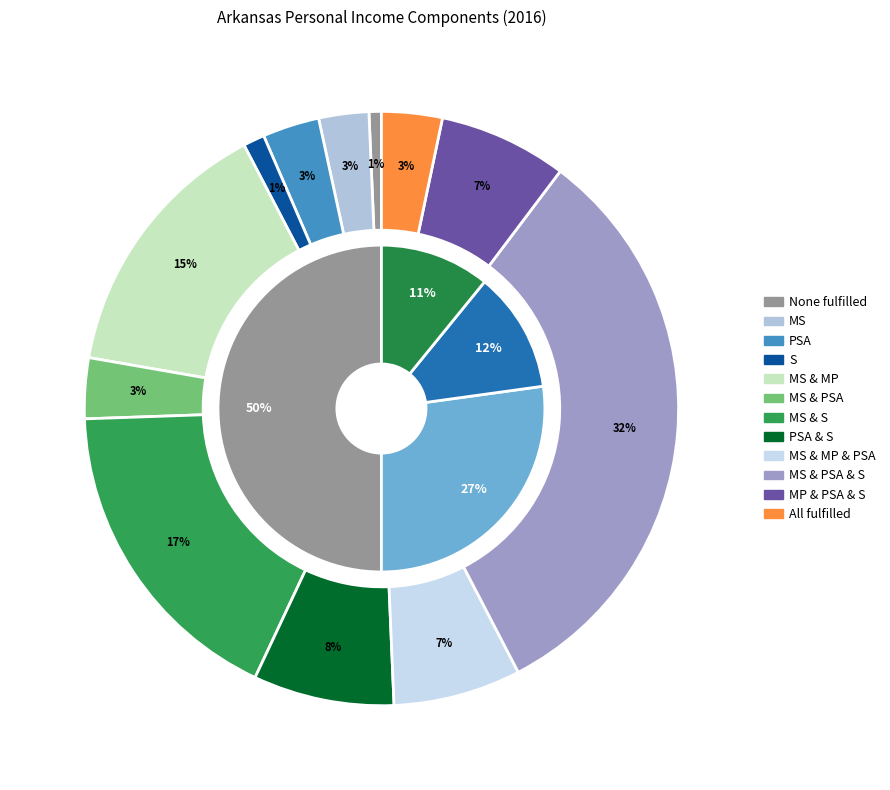

To the nearest percent, what is the average slice percentage?

8%